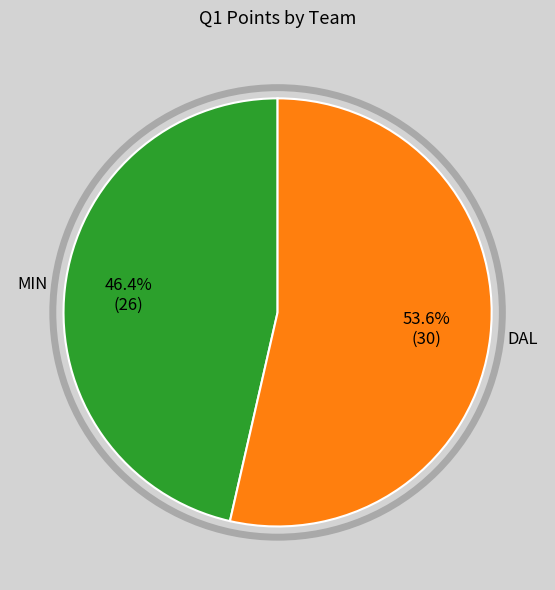

Which slice represents more than half of the pie?

DAL